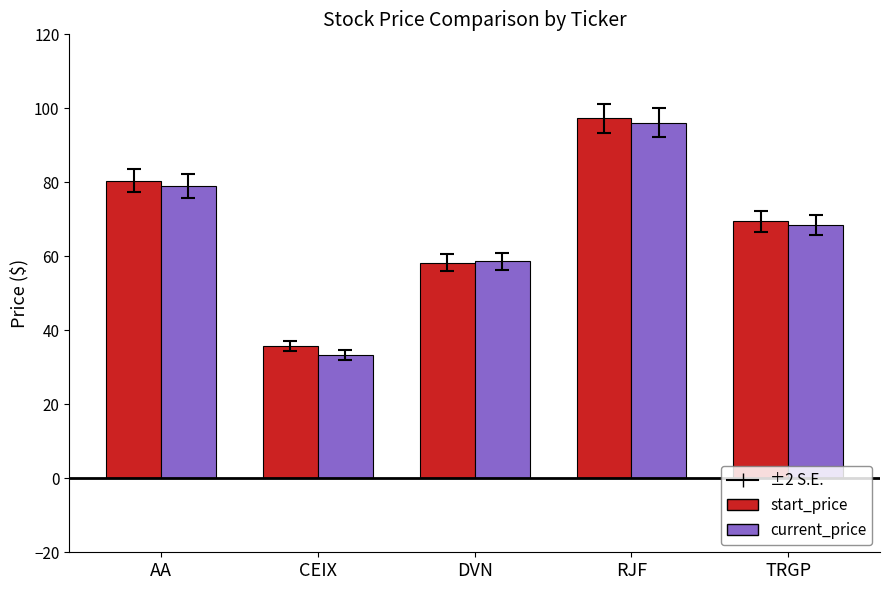

Which series has the largest range (max minus min)?

current_price